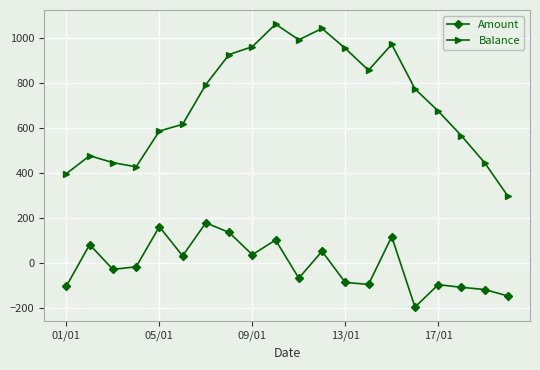

What is the value of the Amount point at the 16th from the left?

-198.1